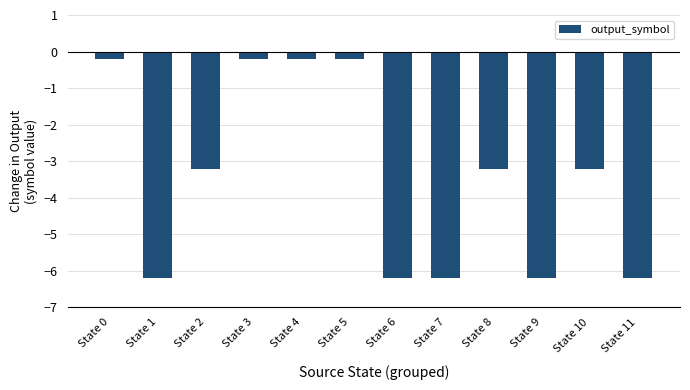

Where does the data first go above -3?

State 0